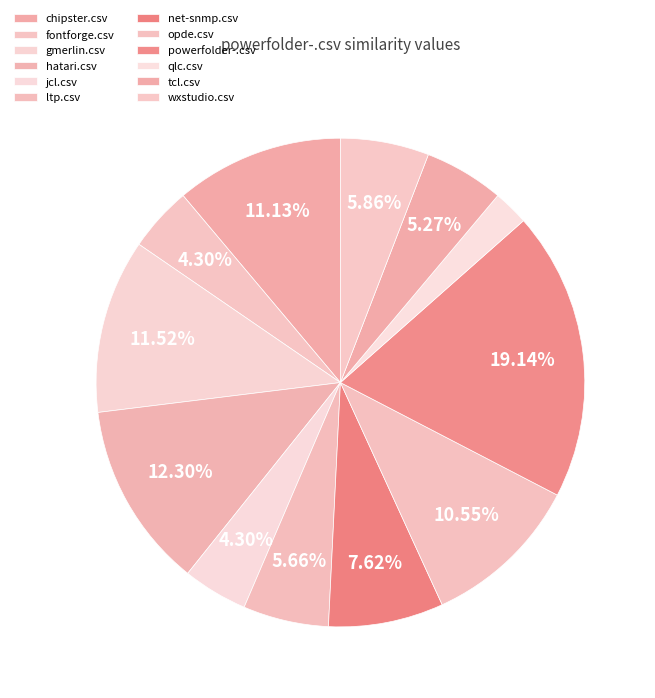

Is there any slice that represents more than half of the pie?

No